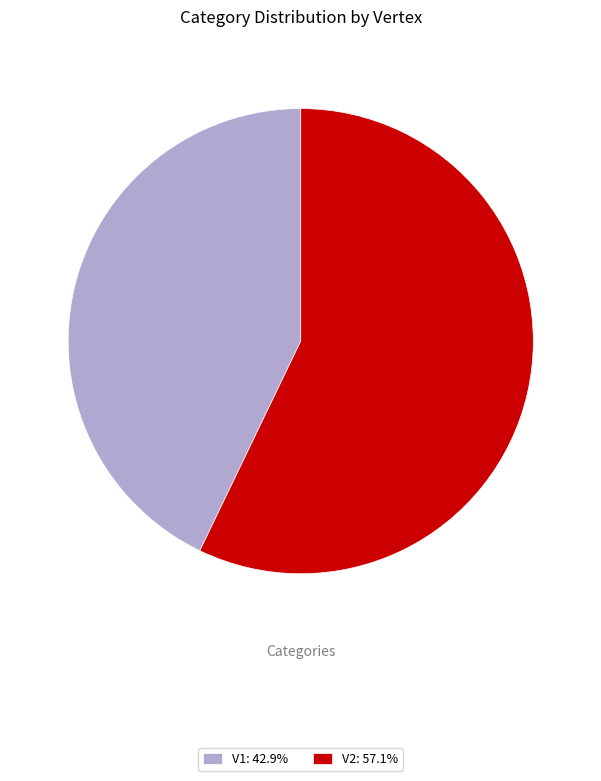

The V2 slice represents 50% of the pie. True or false?

False